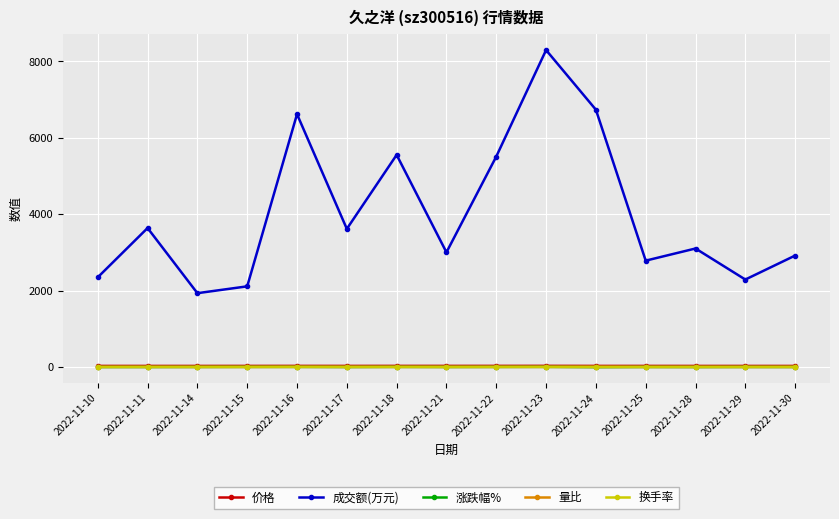

Which series has the widest spread of values?

成交额(万元)